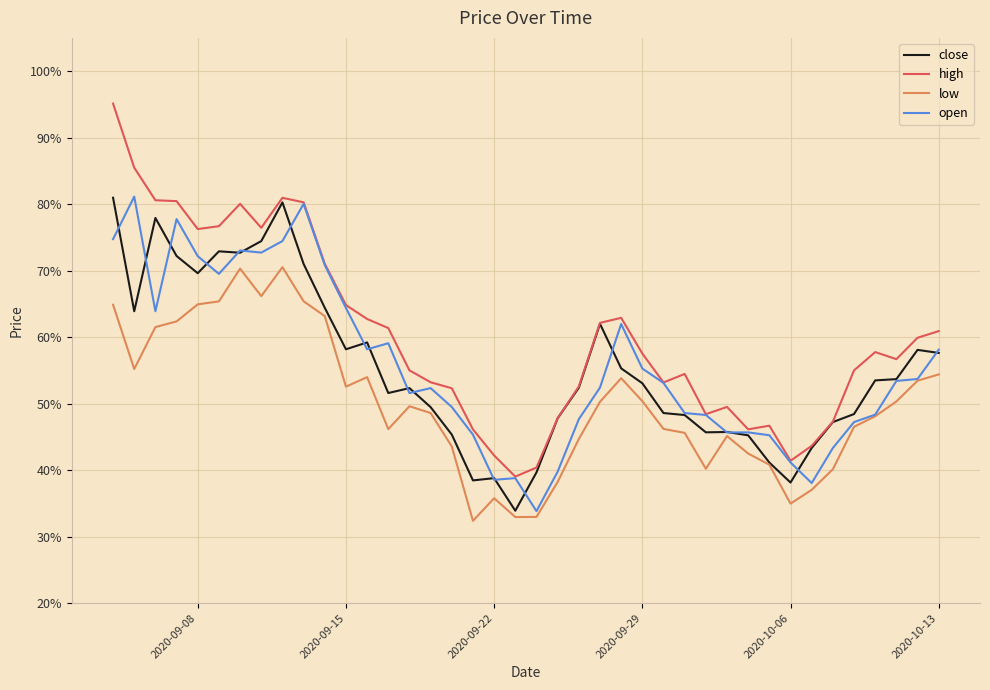

Does the chart have visible grid lines?

Yes